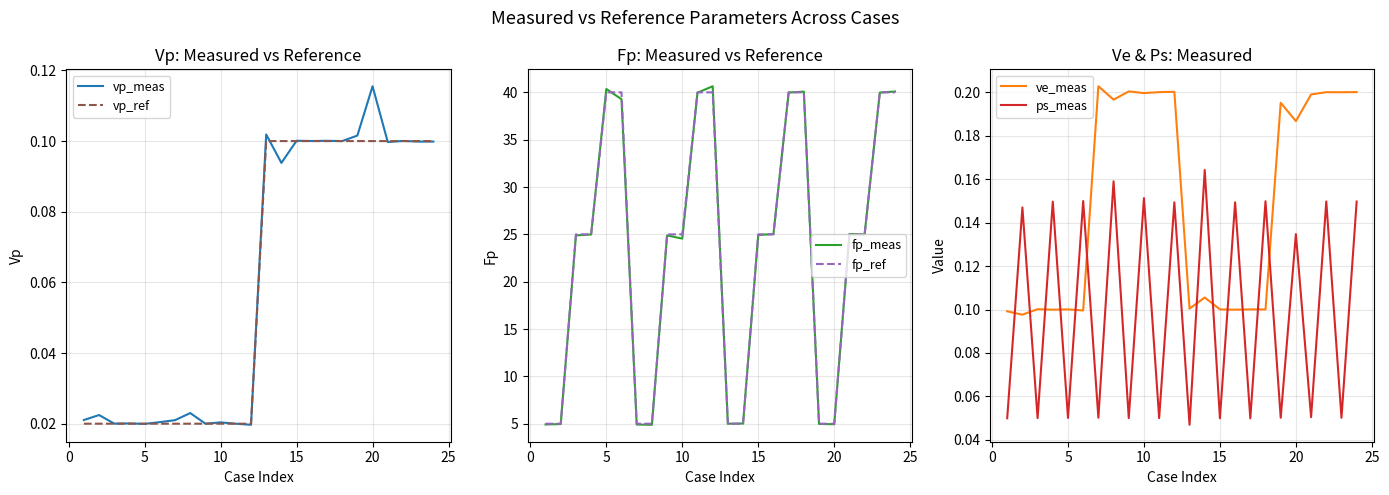

Which series ends up on top after the final intersection of ps_meas and ve_meas?

ve_meas